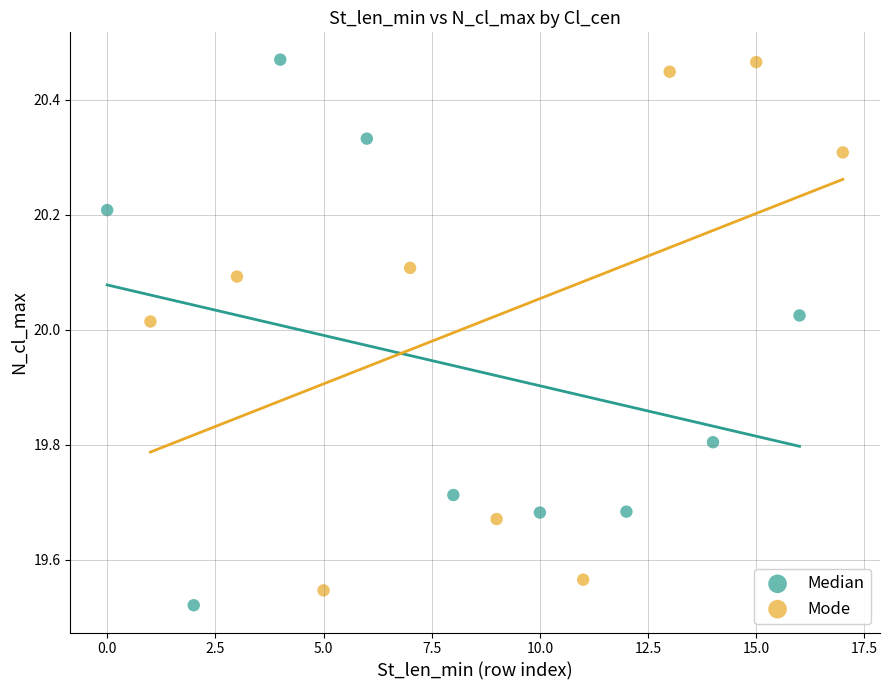

Which series has the largest Y range (max minus min)?

Median